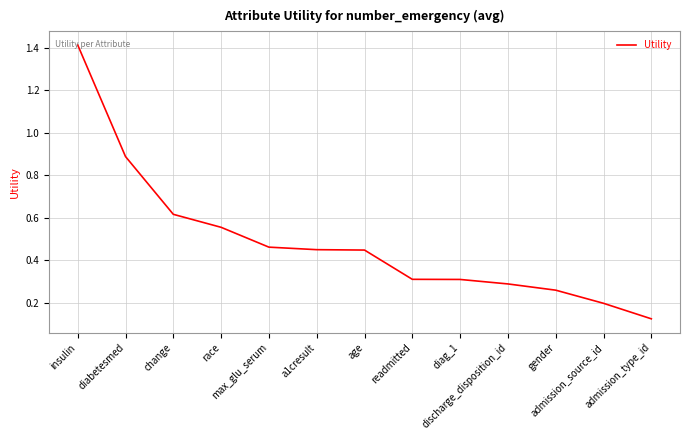

What is the sum of the values at readmitted and max_glu_serum?

0.8